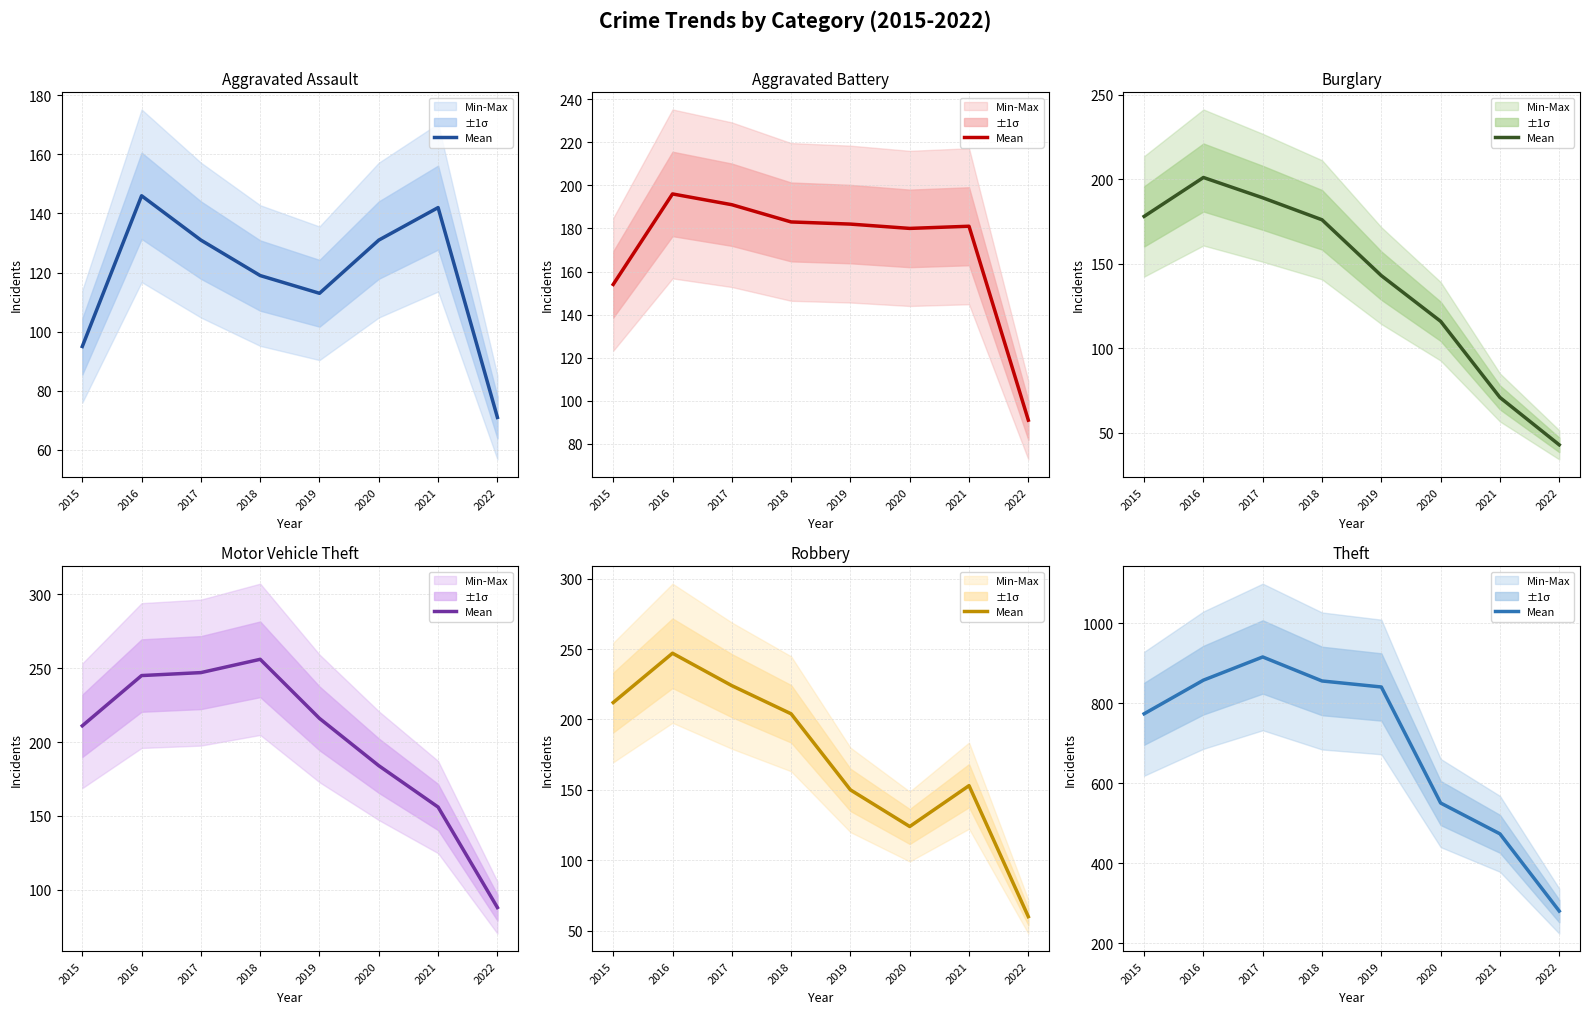

Which category has the highest value across all series?

2017